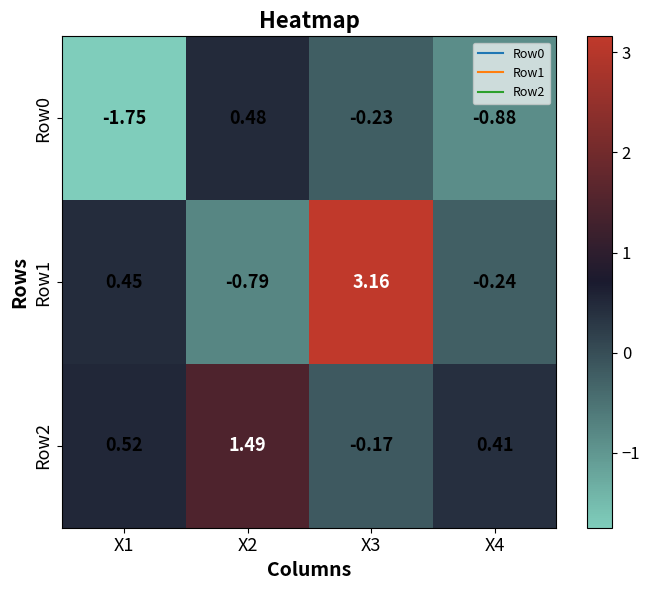

Which series changed the most between X2 and X4?

Row0